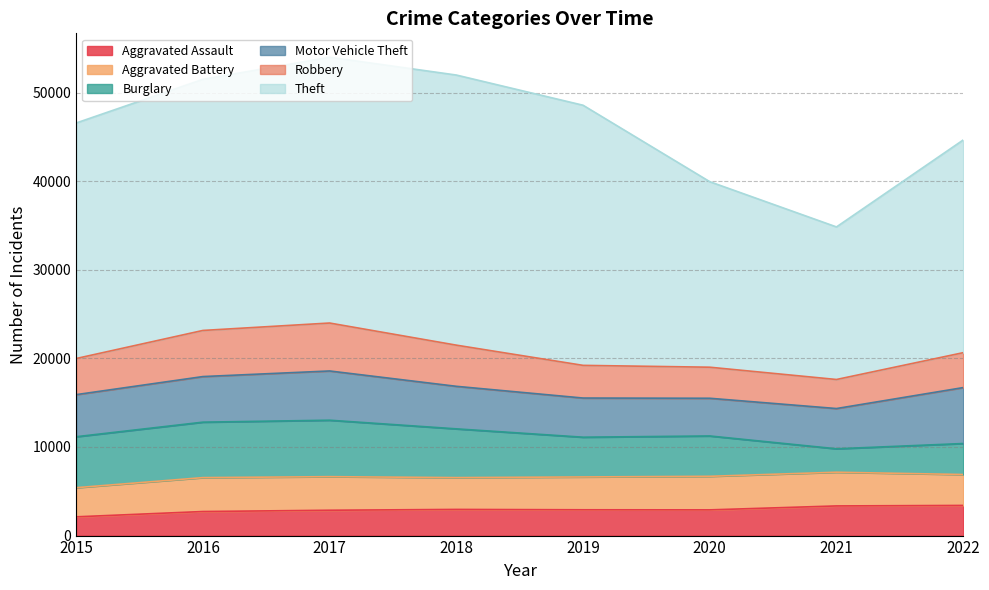

What is the greatest value displayed?

30482